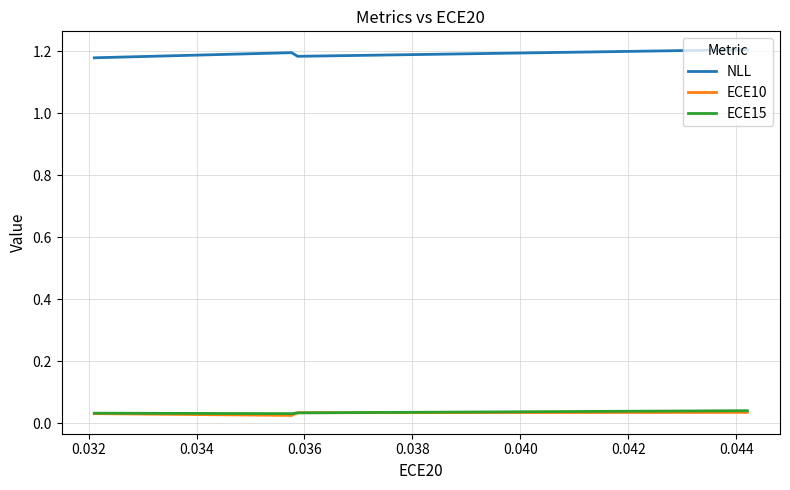

How many lines are shown in the chart?

3